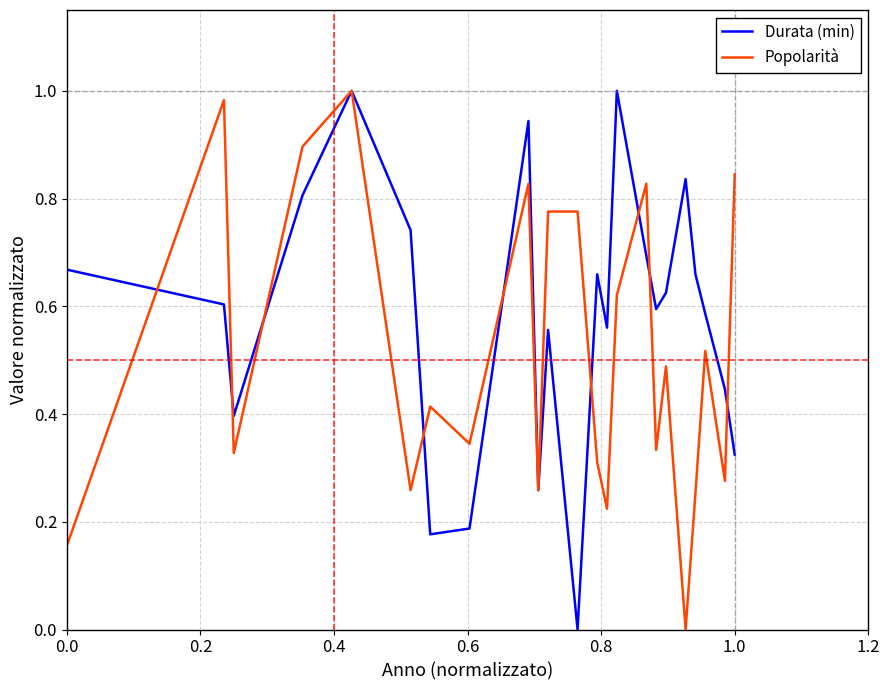

Which series has the largest total across all categories?

Durata (min)